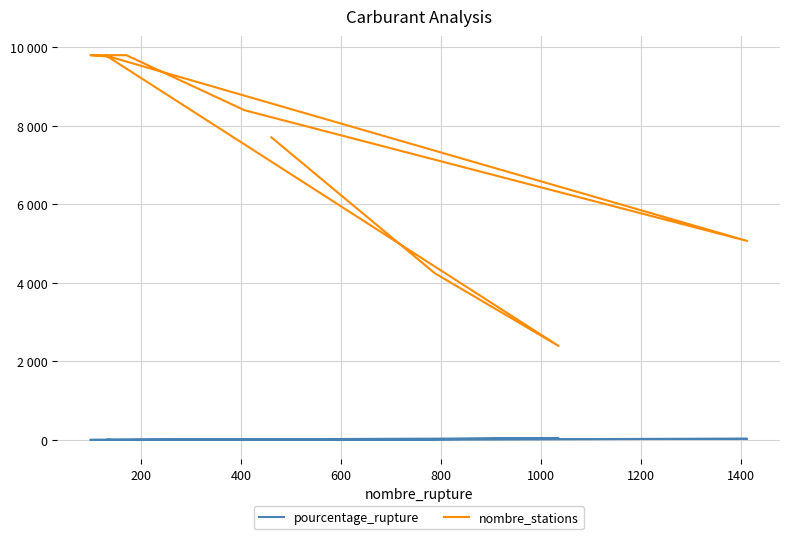

True or false: nombre_stations has a value of 16669.2 at 600.

False